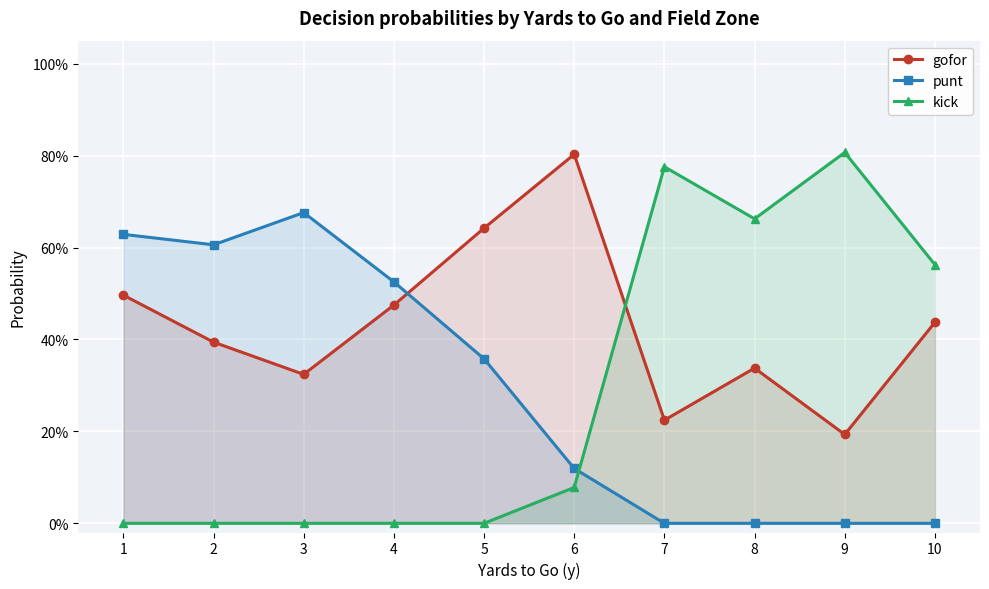

What is the difference between the kick values at 6 and 7?

0.7